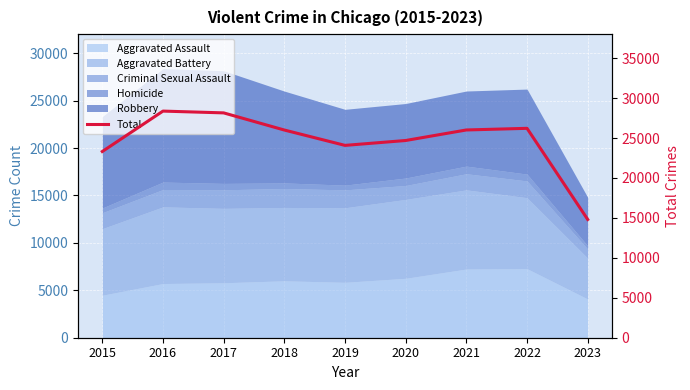

List the labels in order of value, largest first.

2016, 2017, 2022, 2021, 2018, 2020, 2019, 2015, 2023